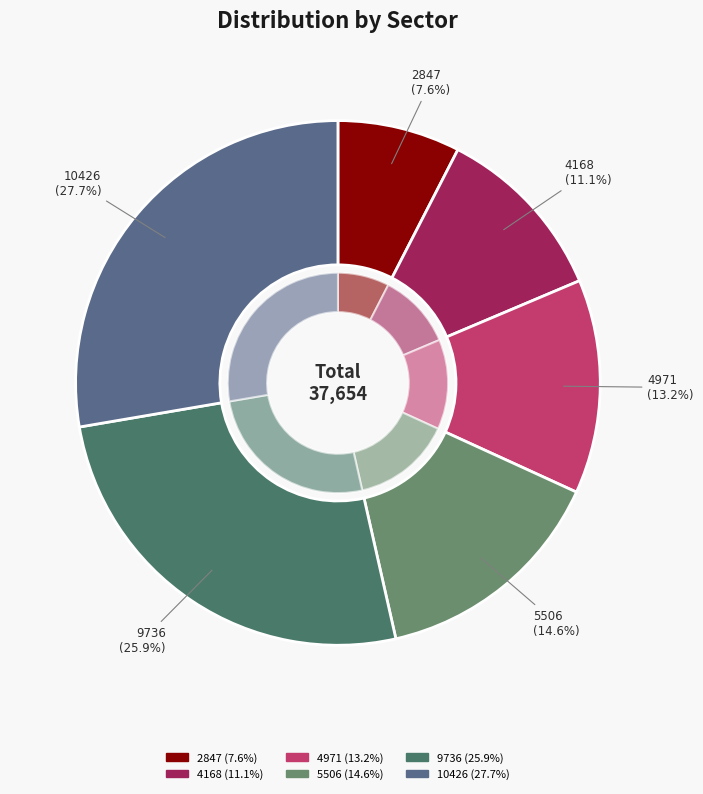

Rank the categories by value from highest to lowest.

10426, 9736, 5506, 4971, 4168, 2847